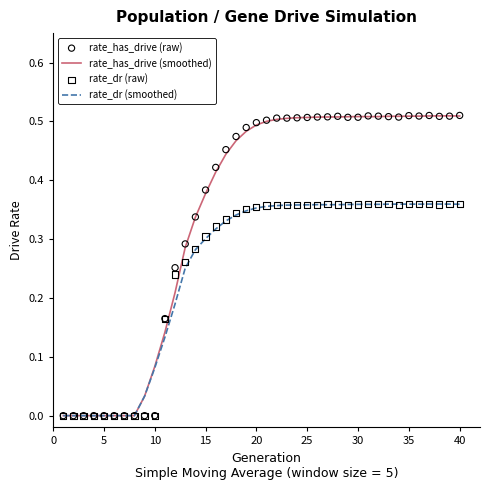

What are all the series names shown in the legend?

rate_has_drive (smoothed), rate_dr (smoothed), rate_has_drive (raw), rate_dr (raw)